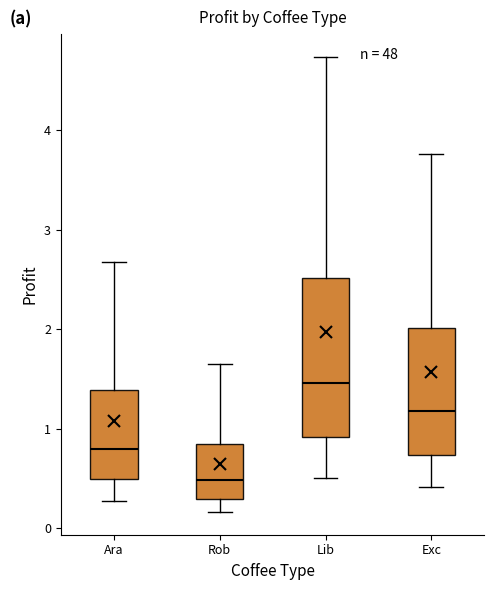

Which box is the tallest, from its lower edge to its upper edge?

Lib